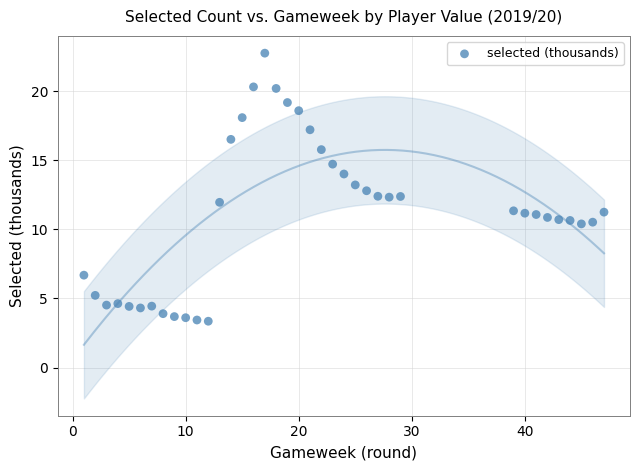

What is the range of Y values (max minus min)?

19.4